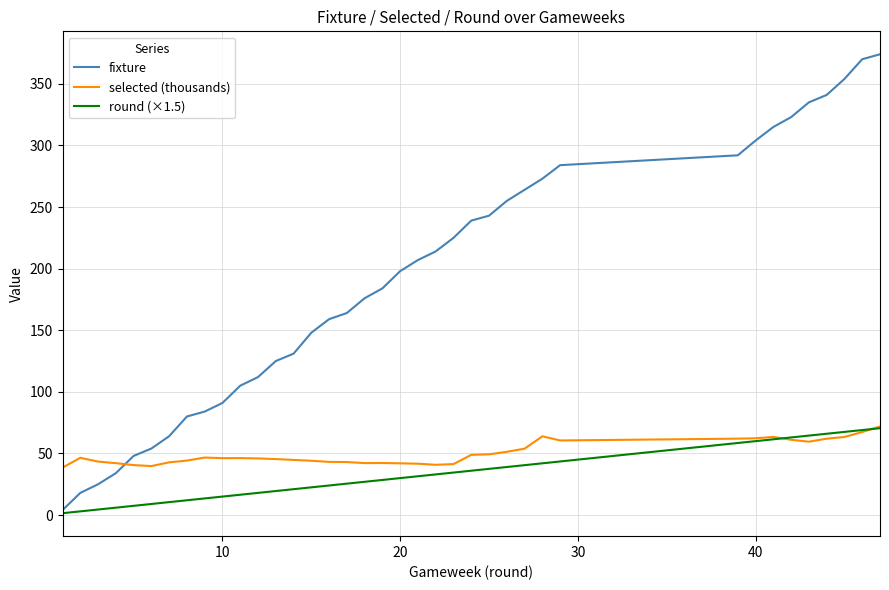

Which series has the widest spread of values?

fixture